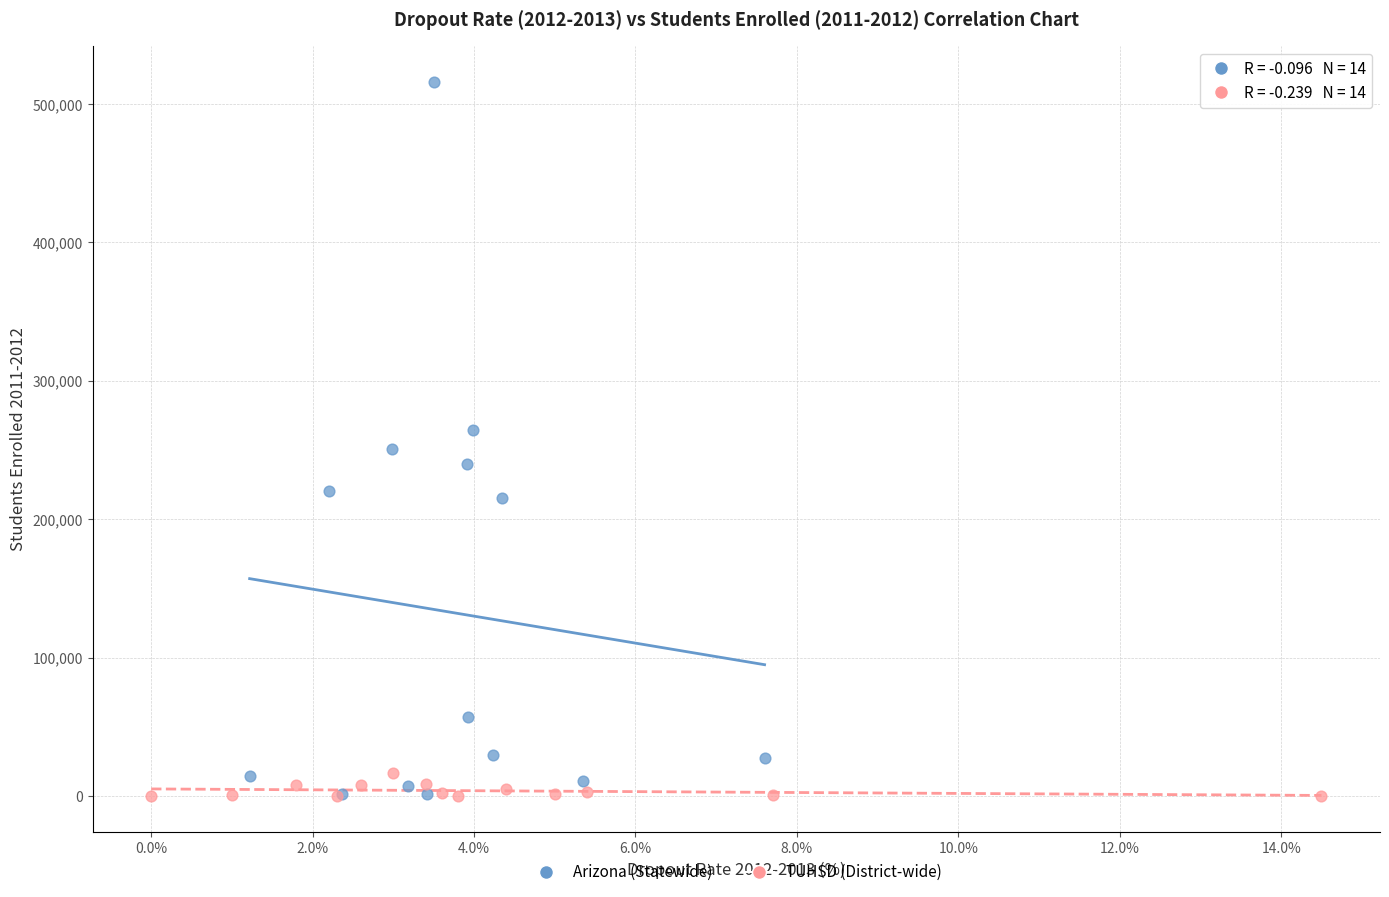

Which series has the largest Y range (max minus min)?

Arizona (Statewide)